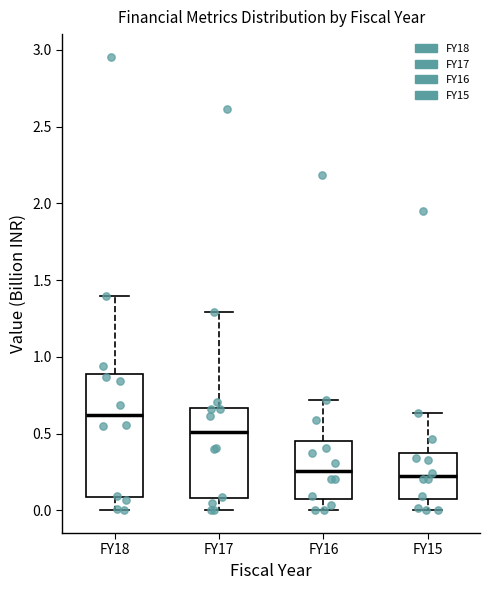

Which box is the tallest, from its lower edge to its upper edge?

FY18